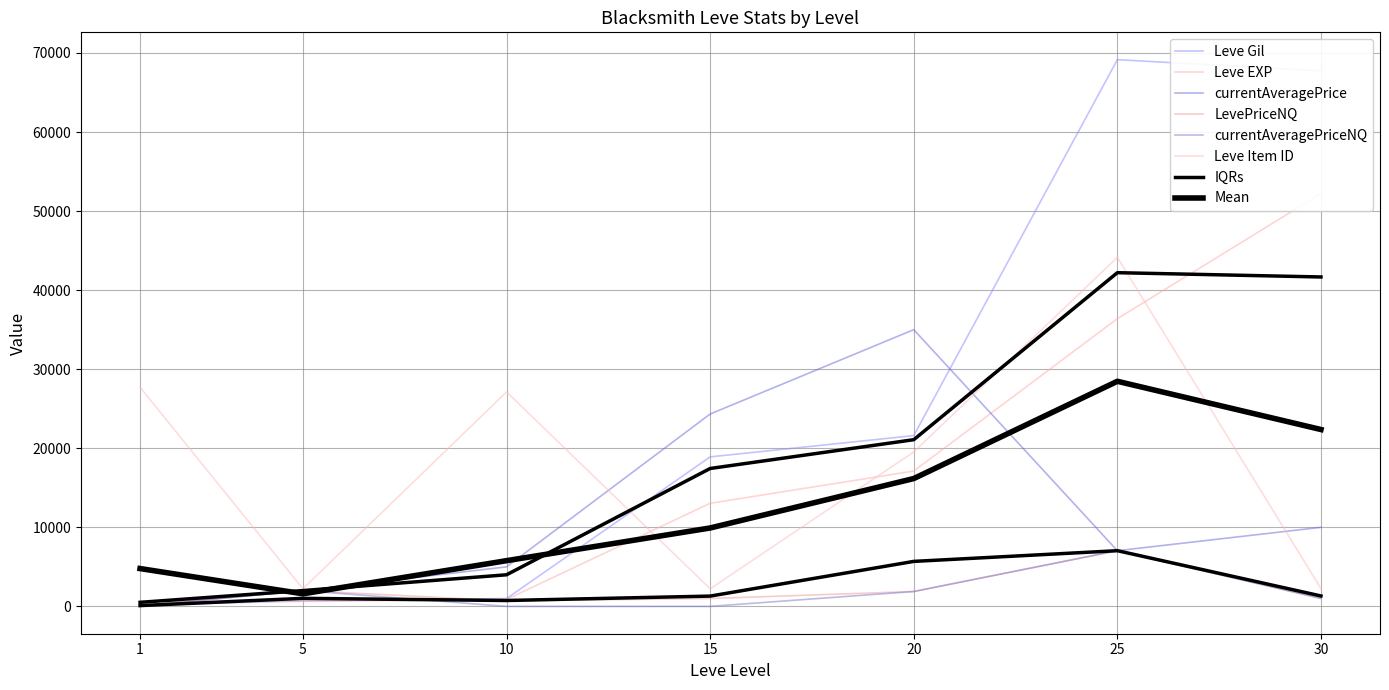

Which category has the lowest value in the Leve Gil series?

1